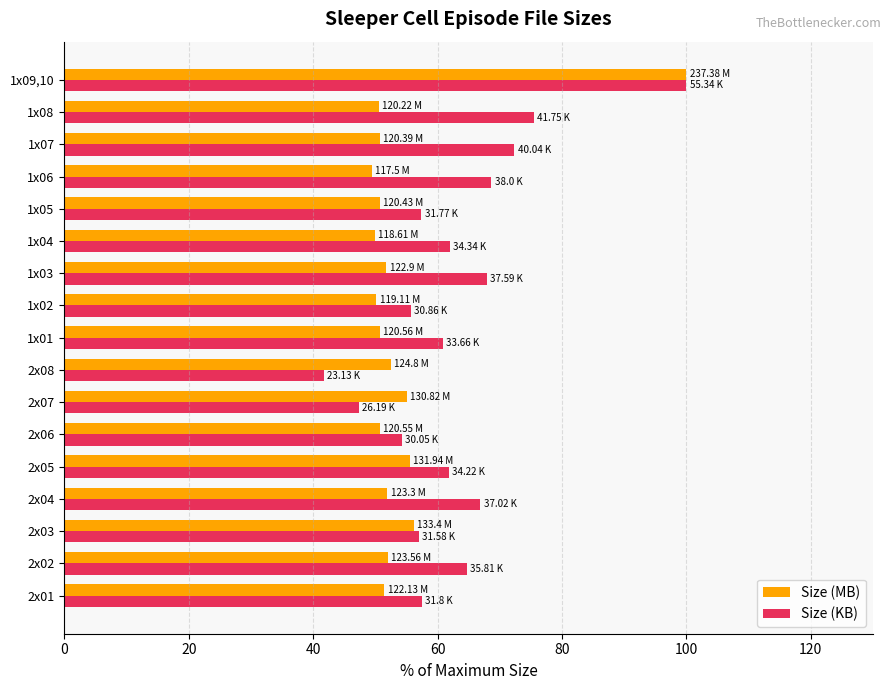

At how many categories does at least one series exceed 80?

1